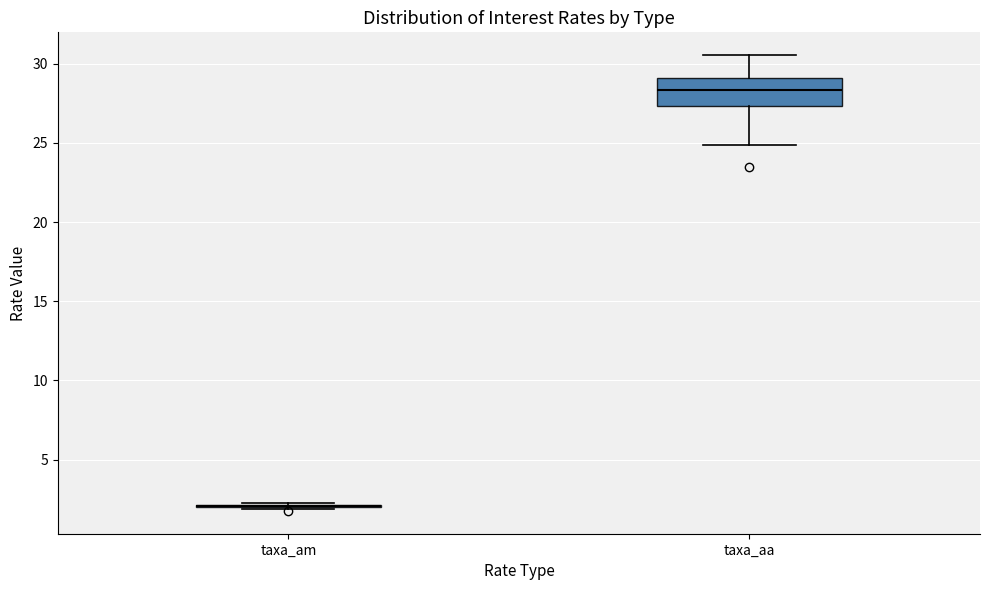

Reading left to right, transcribe this box plot: for each box, give where its median line is, the range the box spans, and where its two whiskers end, as read against the y-axis. The values are not printed on the chart, so give them approximately, as read against the axis.

taxa_am: box collapsed to a line at 2.0, whiskers 2.0 to 2.5
taxa_aa: median 28.5, box 27.5 to 29.0, whiskers 25.0 to 30.5